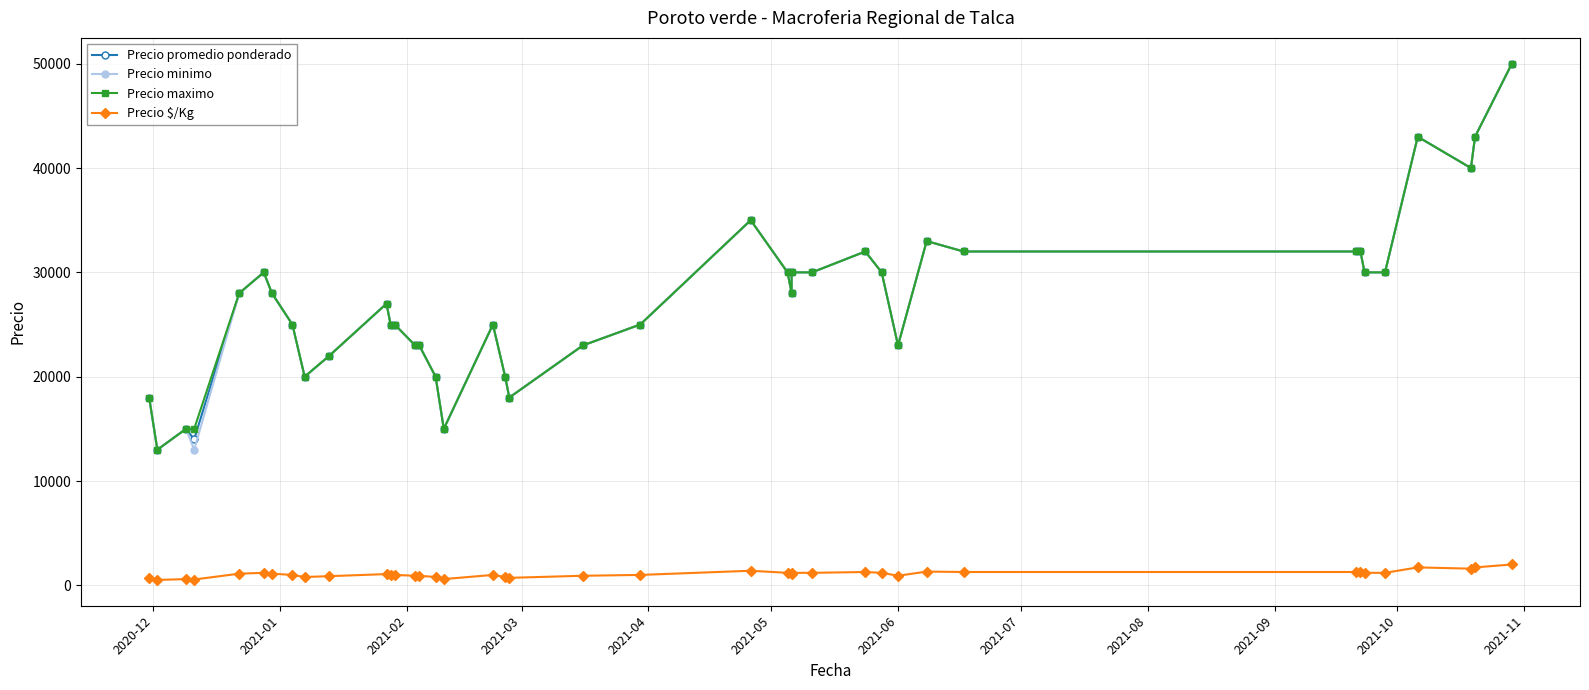

Reading left to right, what are all the values shown in this chart?

Precio promedio ponderado: 18000	13000	15000	14000	28000	30000	28000	25000	20000	22000	27000	25000	25000	23000	23000	20000	15000	25000	20000	18000	23000	25000	35000	30000	28000	30000	30000	32000	30000	23000	33000	32000	32000	32000	30000	30000	43000	40000	43000	50000
Precio minimo: 18000	13000	15000	13000	28000	30000	28000	25000	20000	22000	27000	25000	25000	23000	23000	20000	15000	25000	20000	18000	23000	25000	35000	30000	28000	30000	30000	32000	30000	23000	33000	32000	32000	32000	30000	30000	43000	40000	43000	50000
Precio maximo: 18000	13000	15000	15000	28000	30000	28000	25000	20000	22000	27000	25000	25000	23000	23000	20000	15000	25000	20000	18000	23000	25000	35000	30000	28000	30000	30000	32000	30000	23000	33000	32000	32000	32000	30000	30000	43000	40000	43000	50000
Precio $/Kg: 720	520	600	560	1120	1200	1120	1000	800	880	1080	1000	1000	920	920	800	600	1000	800	720	920	1000	1400	1200	1120	1200	1200	1280	1200	920	1320	1280	1280	1280	1200	1200	1720	1600	1720	2000